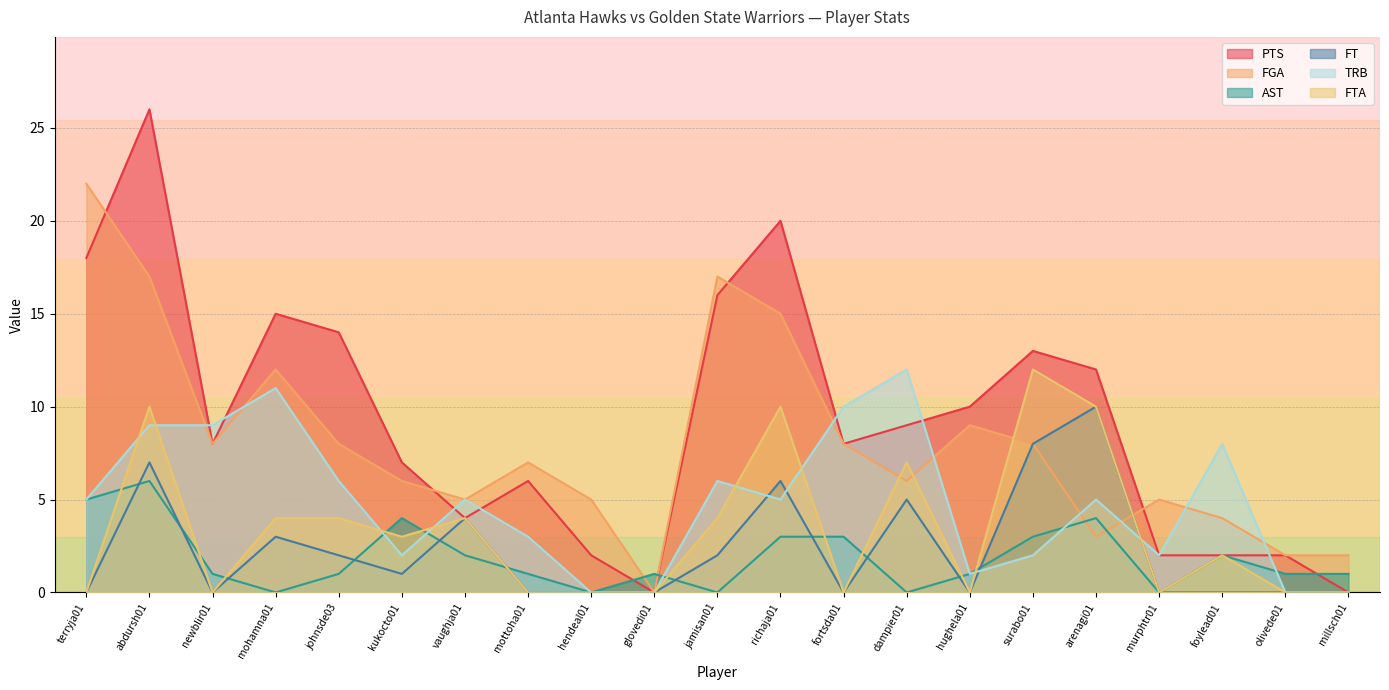

Does the chart have visible grid lines?

Yes